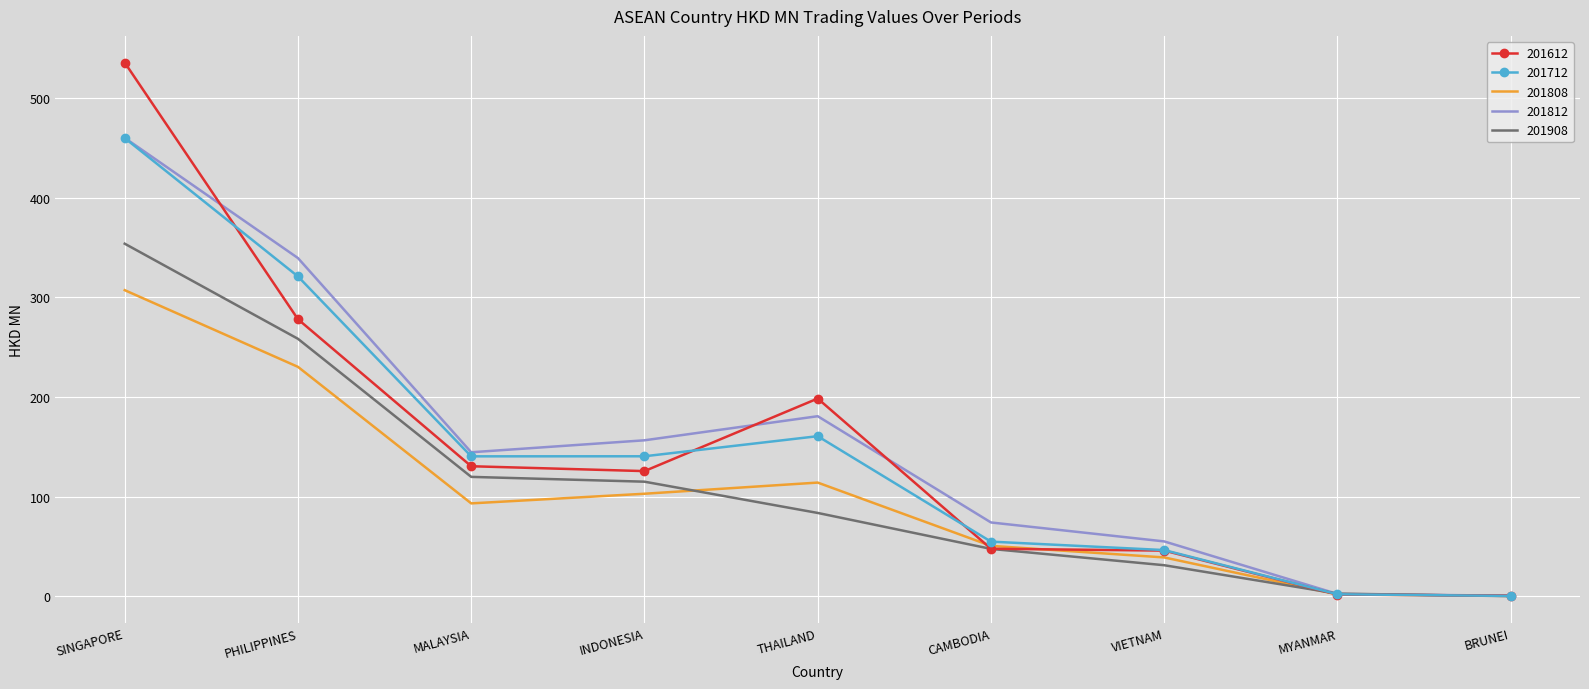

What is the difference between the second highest and second lowest values in the 201612 series?

276.2